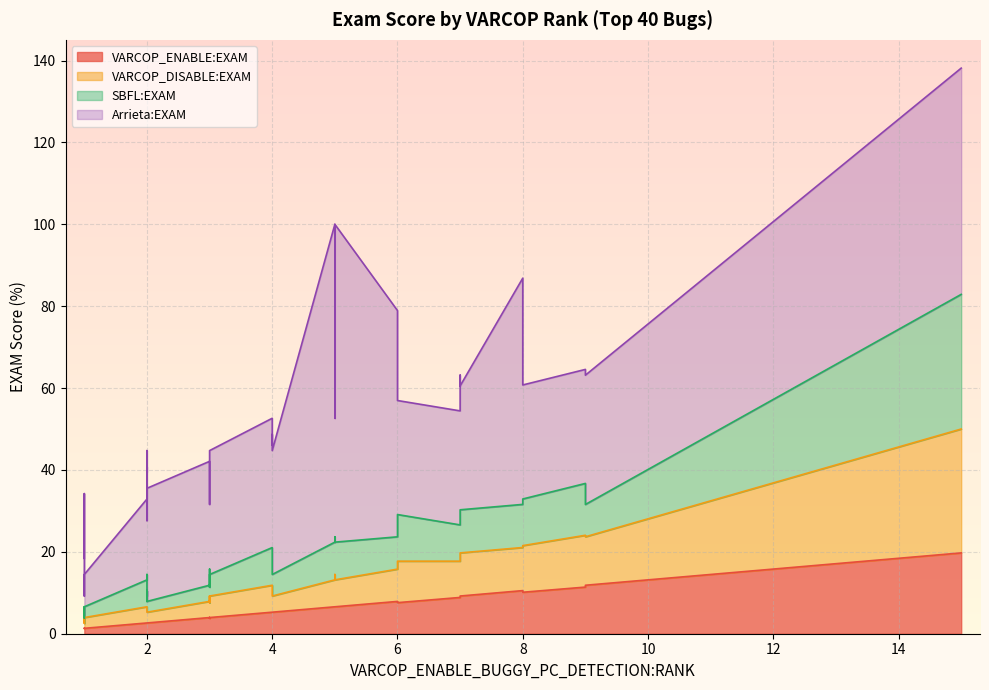

What is the difference between the highest and lowest values at 12?

27.6